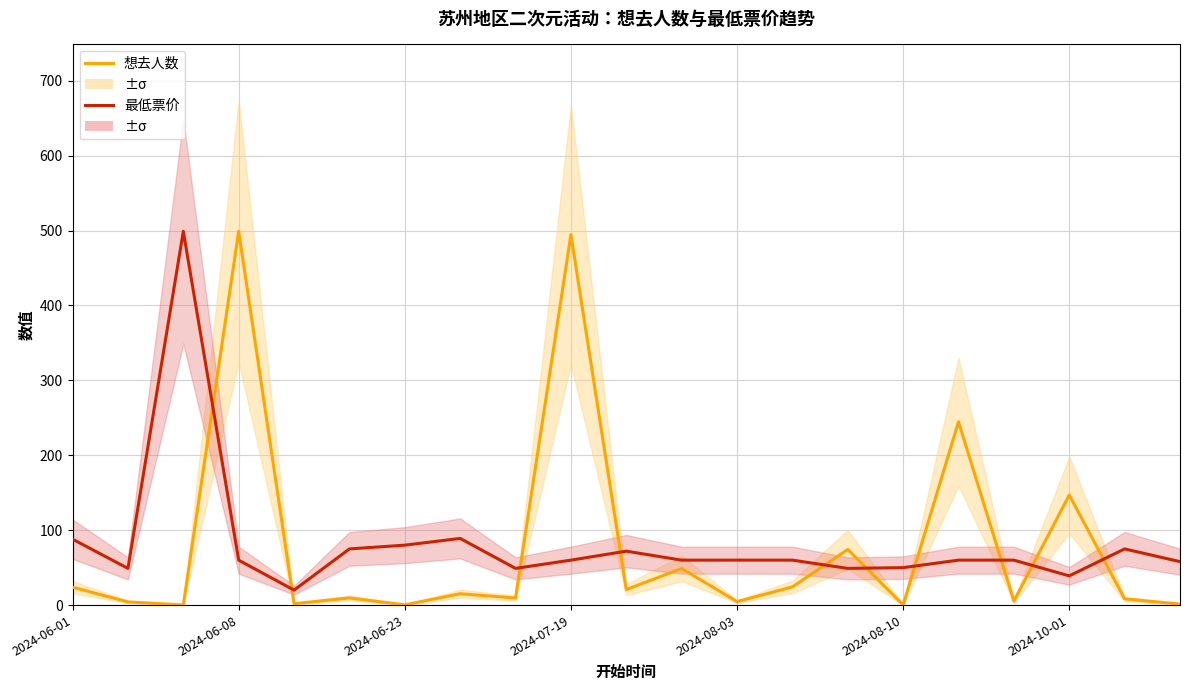

Reading left to right, transcribe all the data shown in this chart.

想去人数 (归一化): 23.9	4.2	0.1	499.0	1.8	9.5	0.3	15.2	9.4	494.5	20.7	48.8	4.6	24.3	74.2	0.2	244.7	5.4	147.0	8.3	1.3
最低票价: 88.0	49.0	499.0	60.0	20.0	75.0	80.0	89.0	49.0	60.0	72.0	60.0	60.0	60.0	49.0	50.0	60.0	60.0	39.0	75.0	58.0